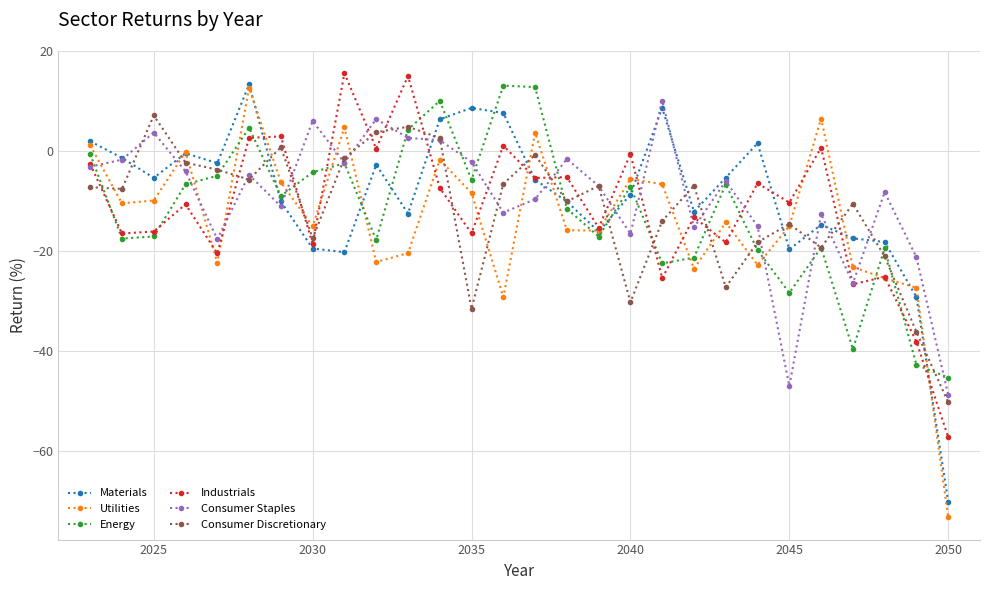

After their last crossing, which series has the higher values: Industrials or Consumer Discretionary?

Consumer Discretionary